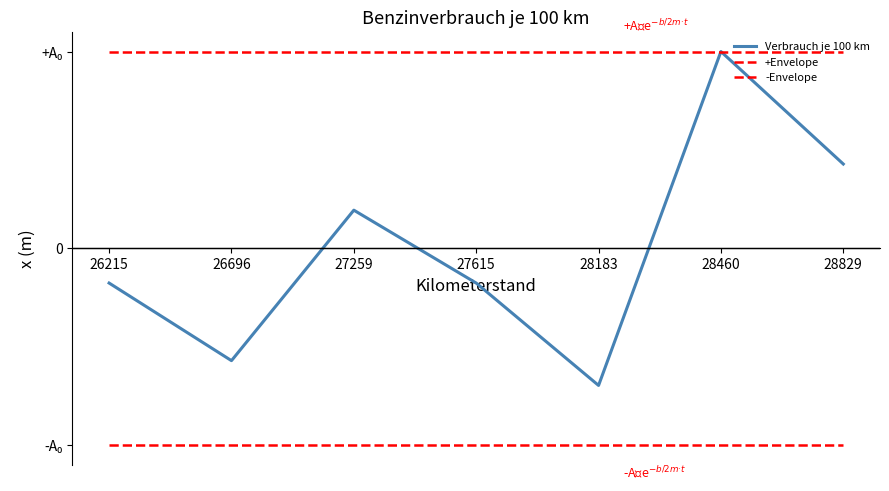

Which series changed the most between 26215 and 27259?

Verbrauch je 100 km